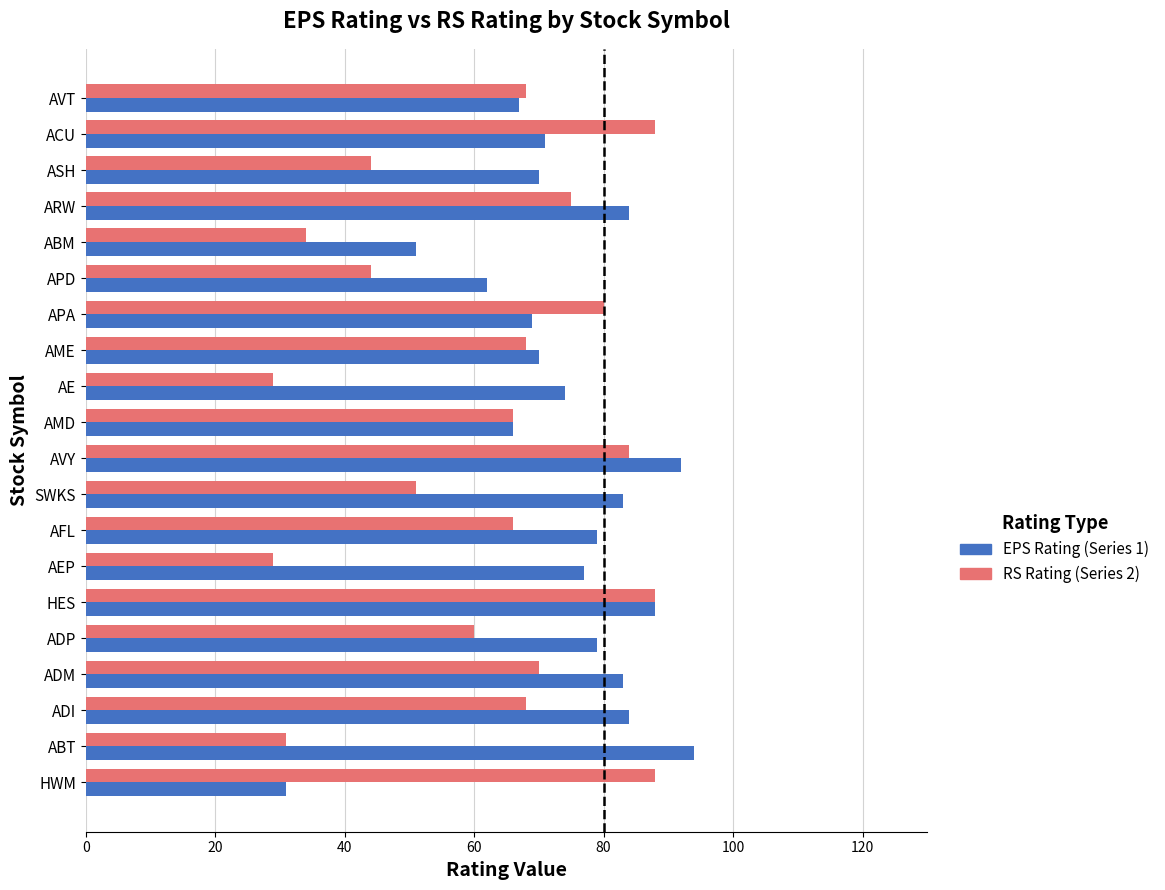

The value of EPS Rating (Series 1) at APD is 17. True or false?

False